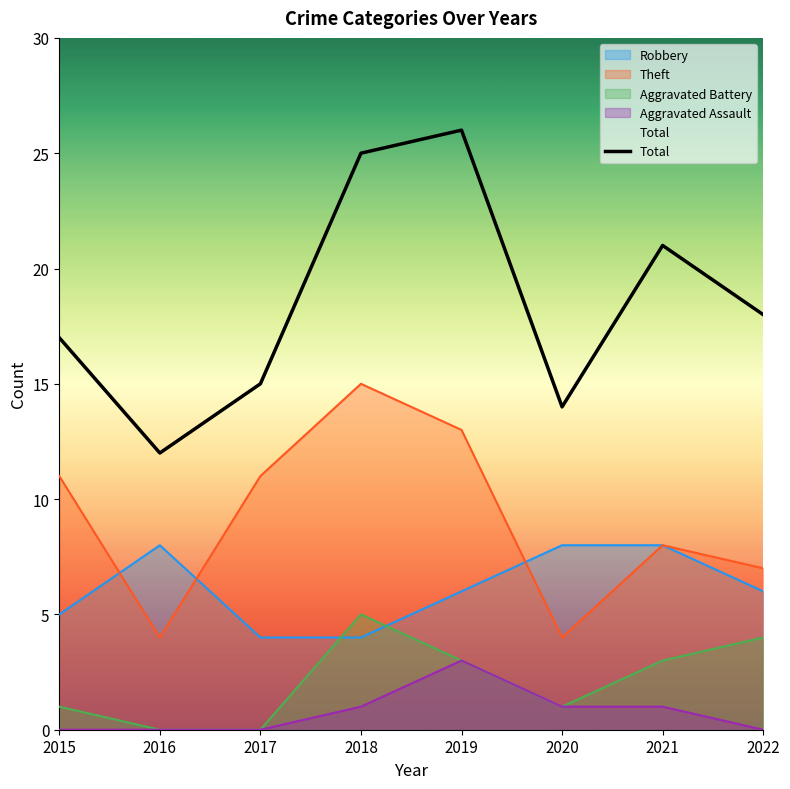

The chart shows a value of 26 at 2022. True or false?

False